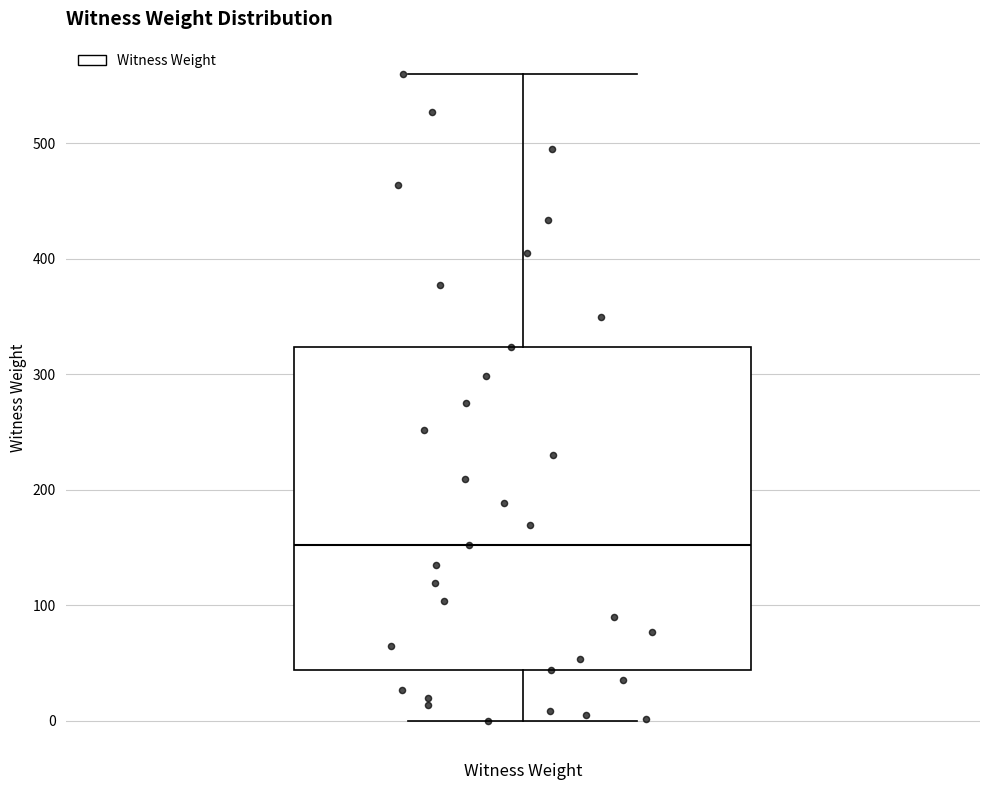

Transcribe this box plot: give where the median line is, the range the box spans, and where the two whiskers end, as read against the y-axis. The values are not printed on the chart, so give them approximately, as read against the axis.

median 150, box 40 to 320, whiskers 0 to 560